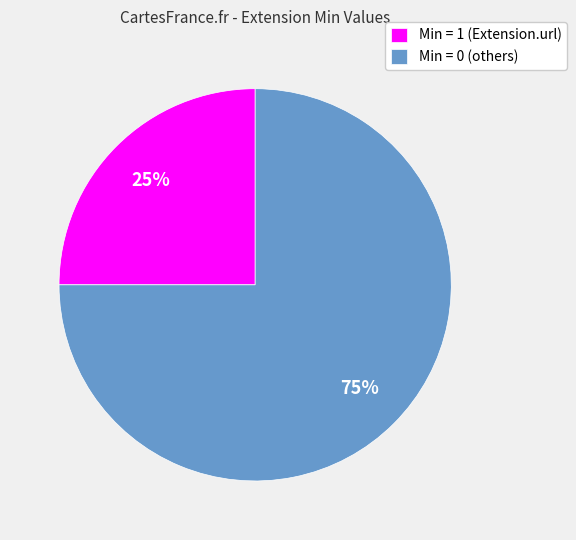

Does Min = 1 (Extension.url) account for over 50% of the chart?

No